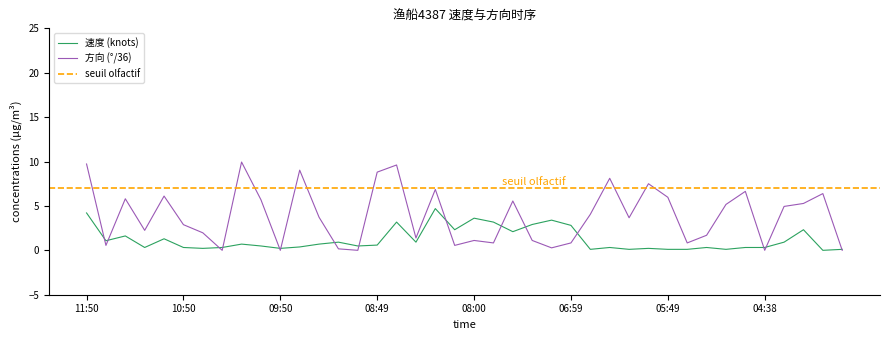

How many series are shown in this chart?

2